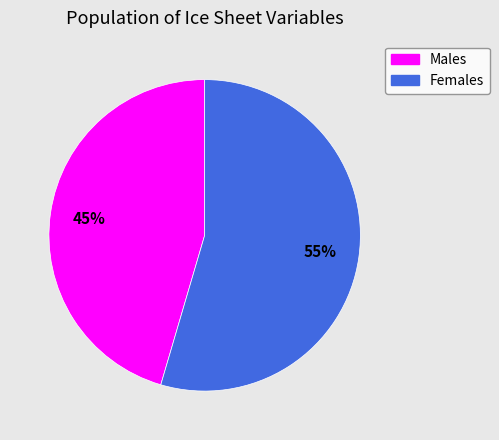

How many segments does this pie chart have?

2